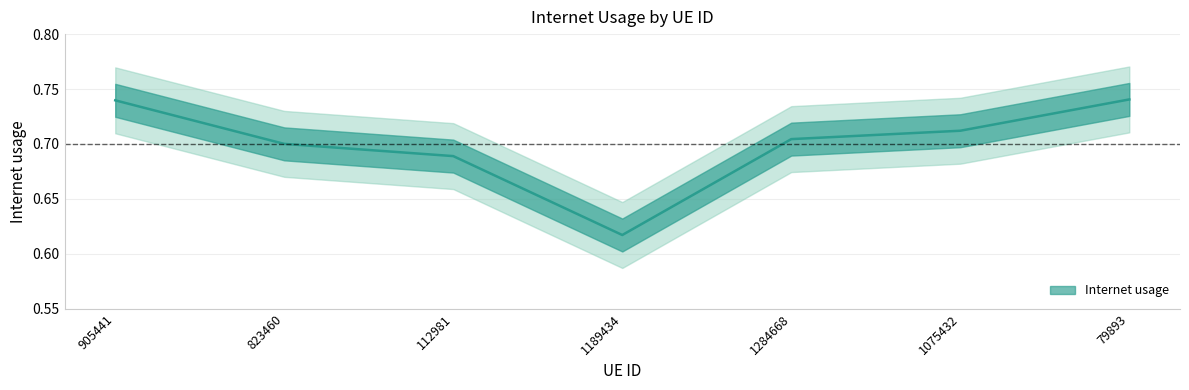

Reading left to right, what are all the values shown in this chart?

0.7	0.7	0.7	0.6	0.7	0.7	0.7